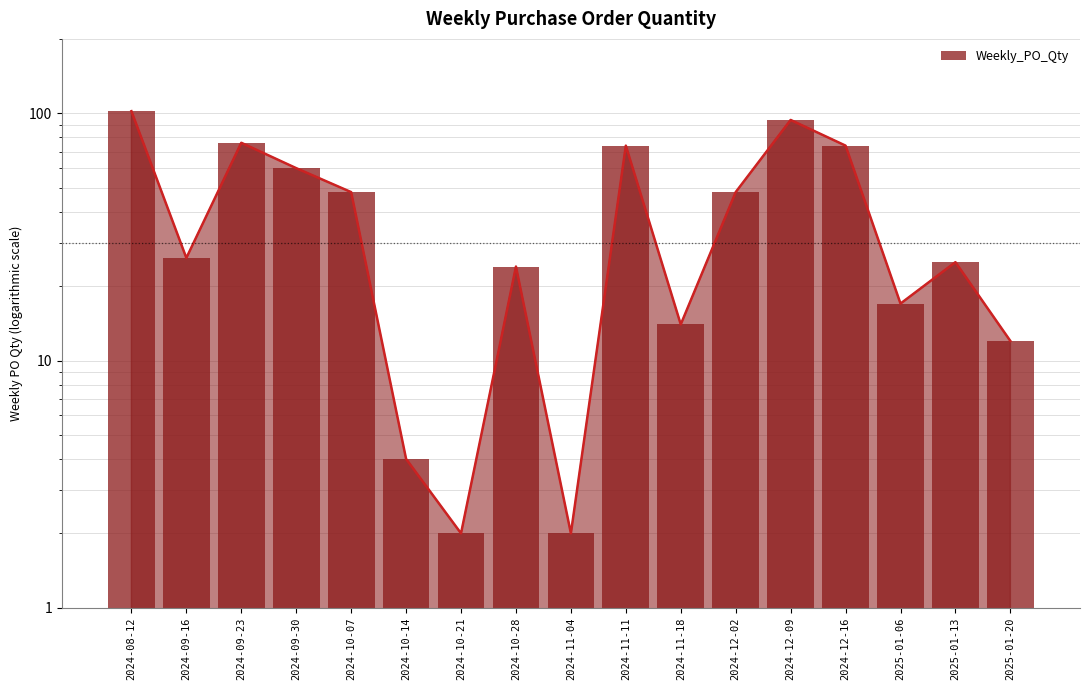

True or false: the data shows 9 at 2024-10-28.

False